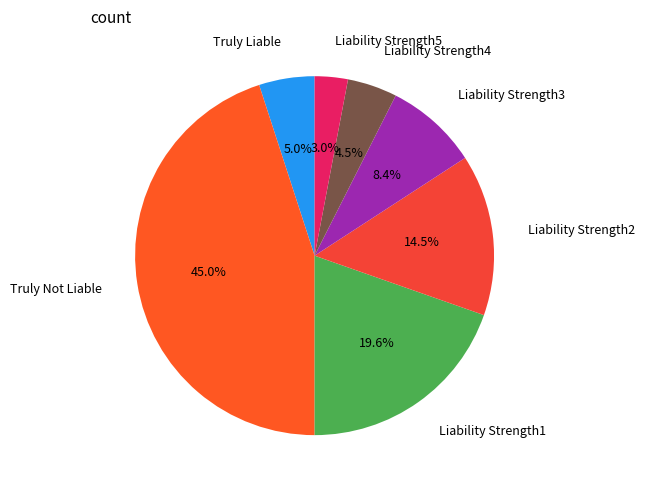

Does Liability Strength4 account for over 50% of the chart?

No